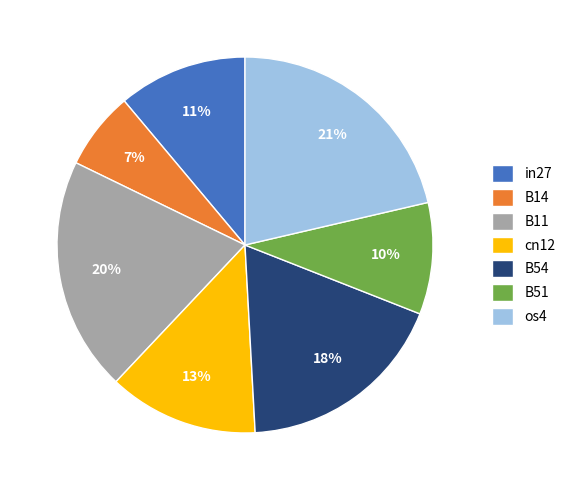

To the nearest percent, what is the combined percentage of cn12 and in27?

24%